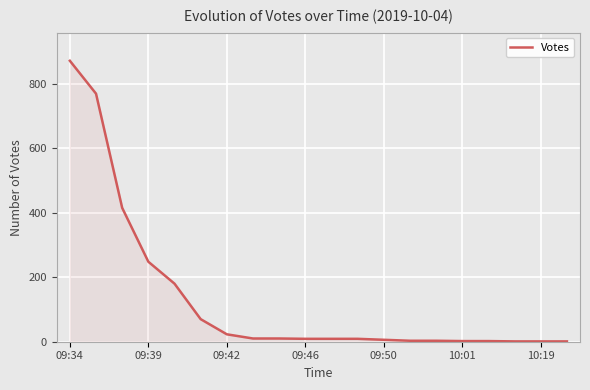

What is the greatest value displayed?

871